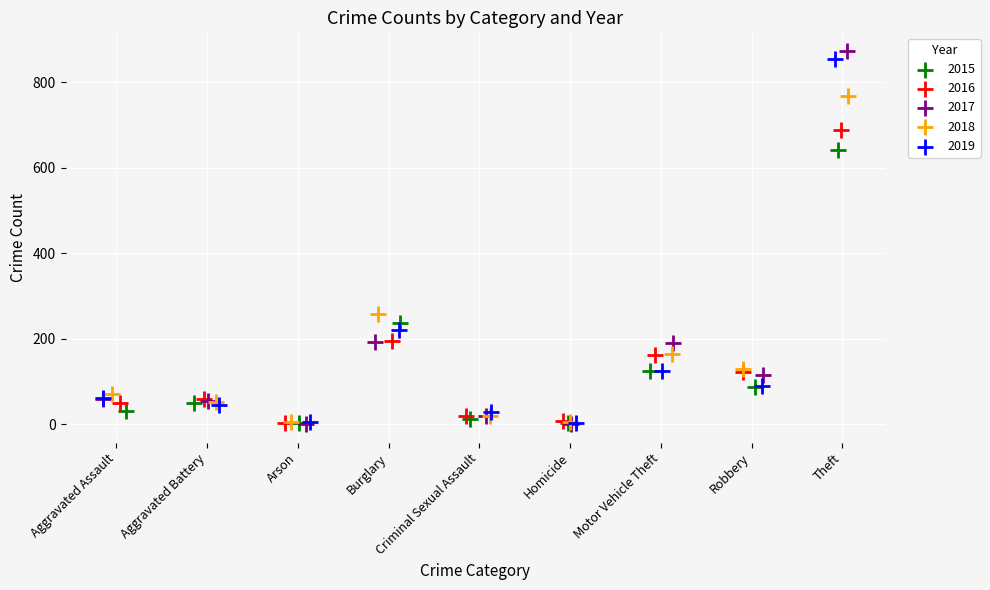

Which series has the largest Y range (max minus min)?

2017